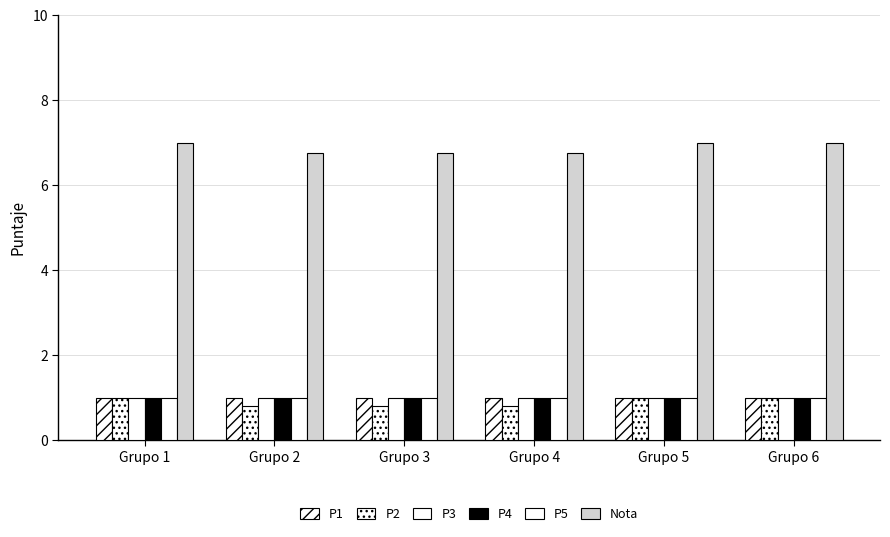

How many distinct data groups are displayed?

6